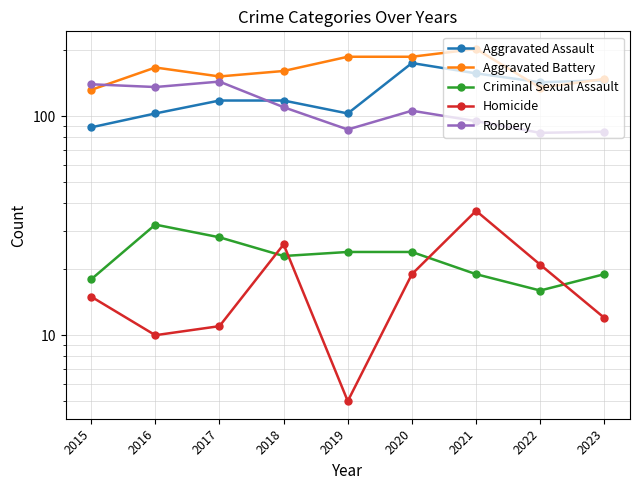

At which category does the chart reach its peak across all series?

2021